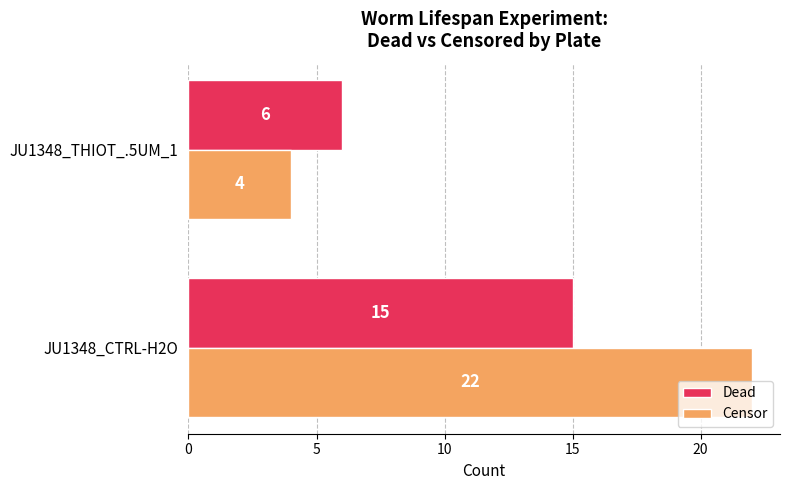

Is it true that Censor equals 4 at JU1348_THIOT_.5UM_1?

True